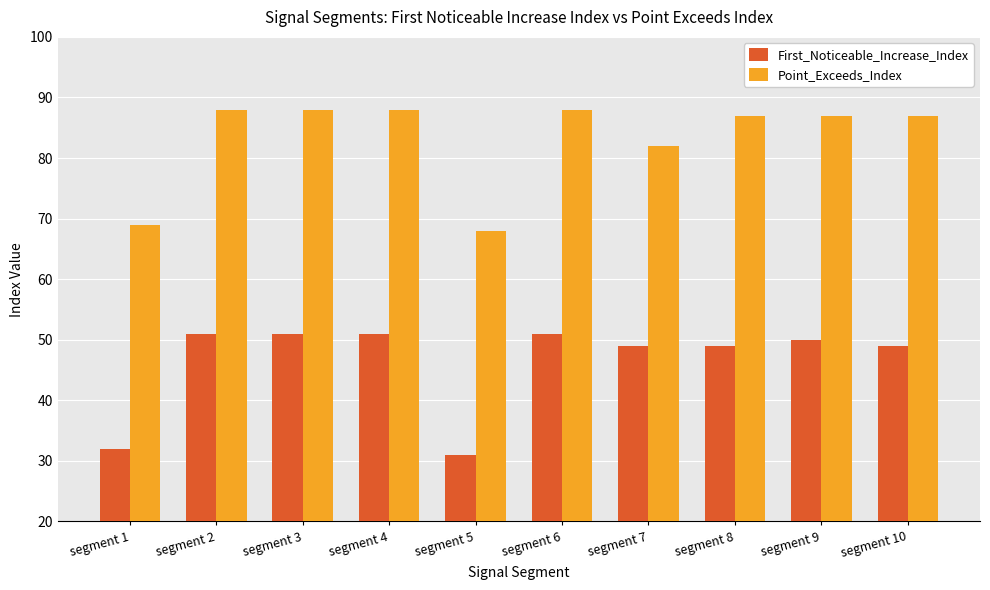

Rank the series at segment 8 from lowest to highest value.

First_Noticeable_Increase_Index, Point_Exceeds_Index